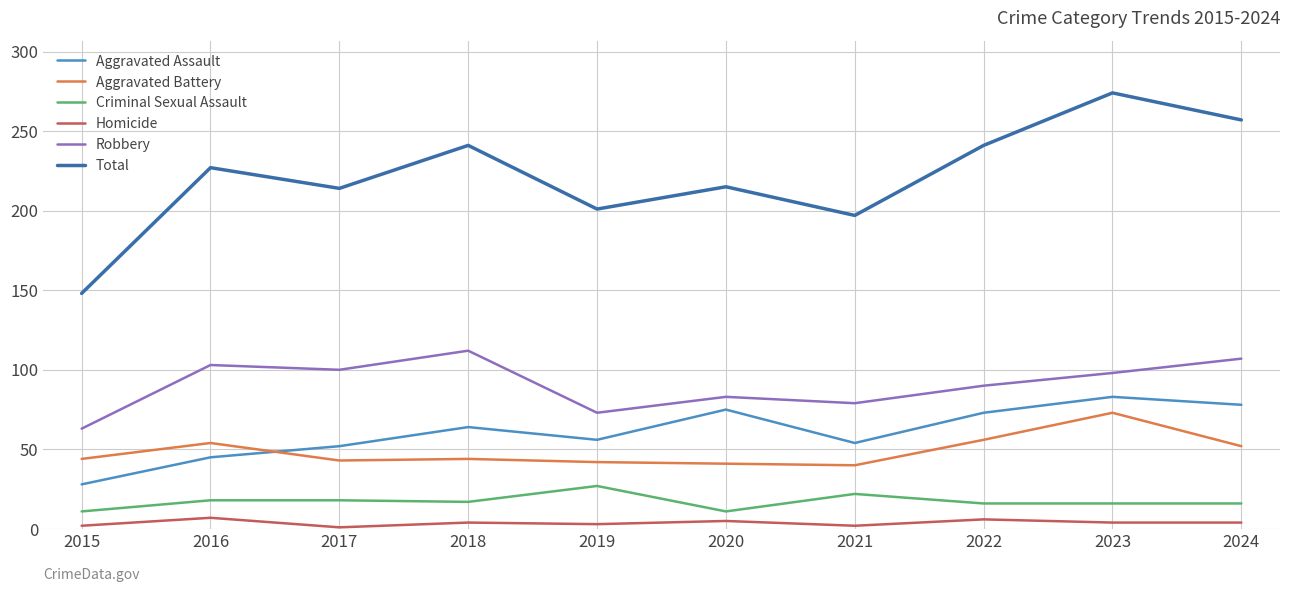

Is the value of Homicide at 2016 greater than the value of Aggravated Assault at 2020?

No